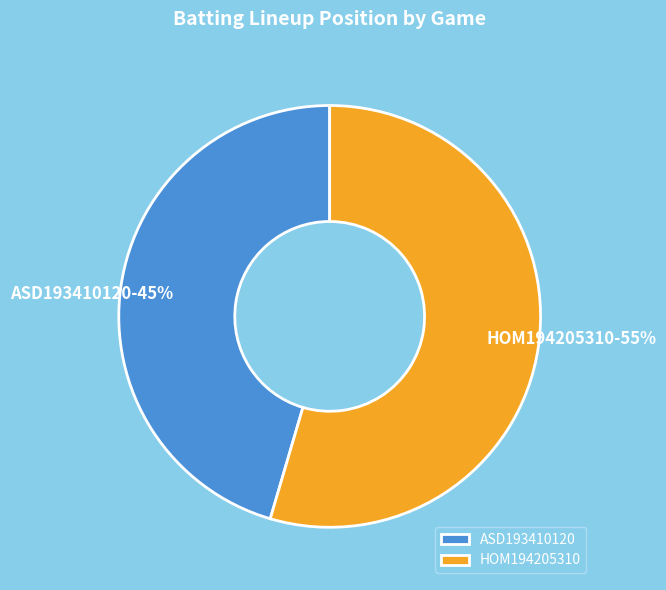

Which category has the biggest portion of the pie?

HOM194205310